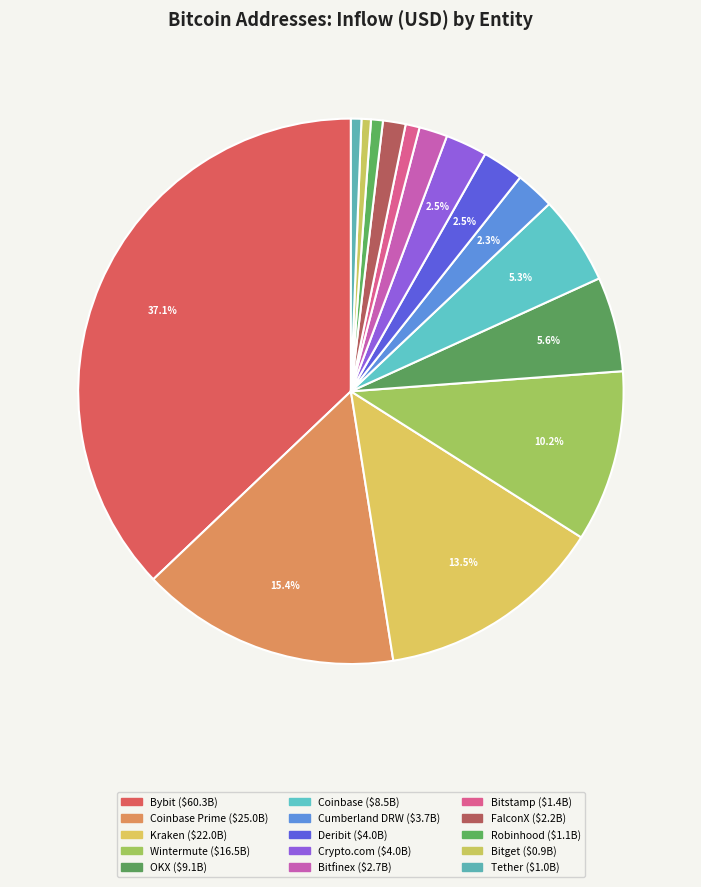

Count the number of slices in the pie.

15